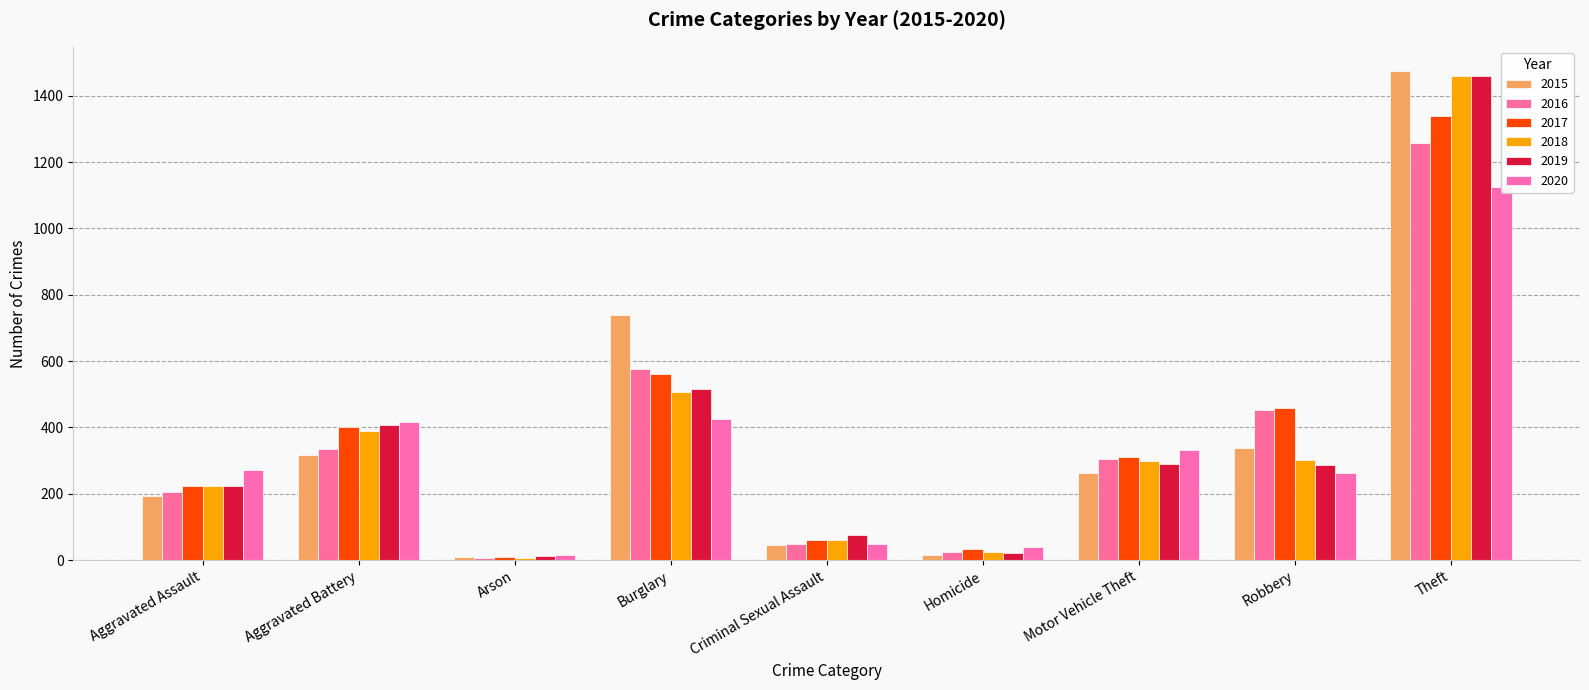

Which series has the largest total across all categories?

2017